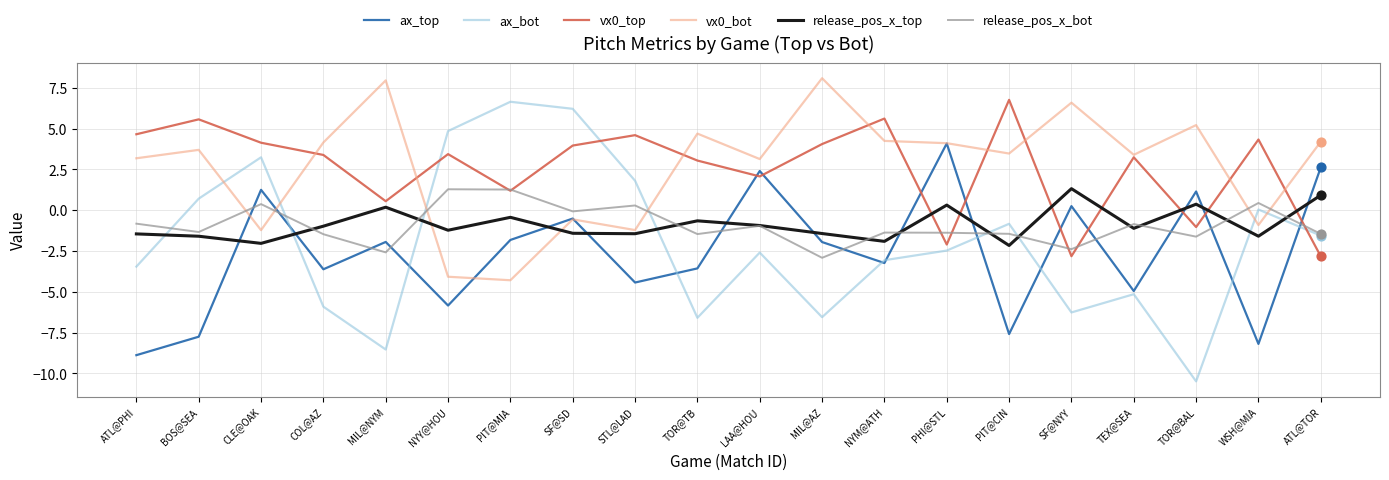

Between COL@AZ and PIT@MIA, which series saw the biggest shift?

ax_bot